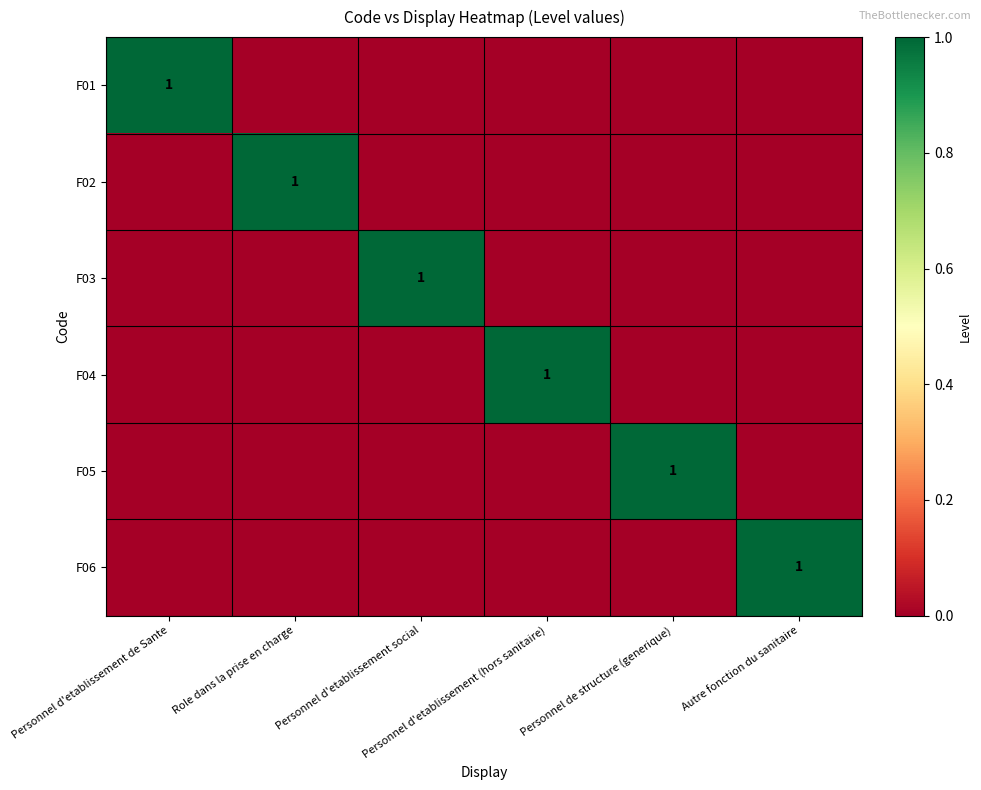

Which has a higher value, Personnel d'etablissement social or Personnel d'etablissement de Sante?

Personnel d'etablissement de Sante